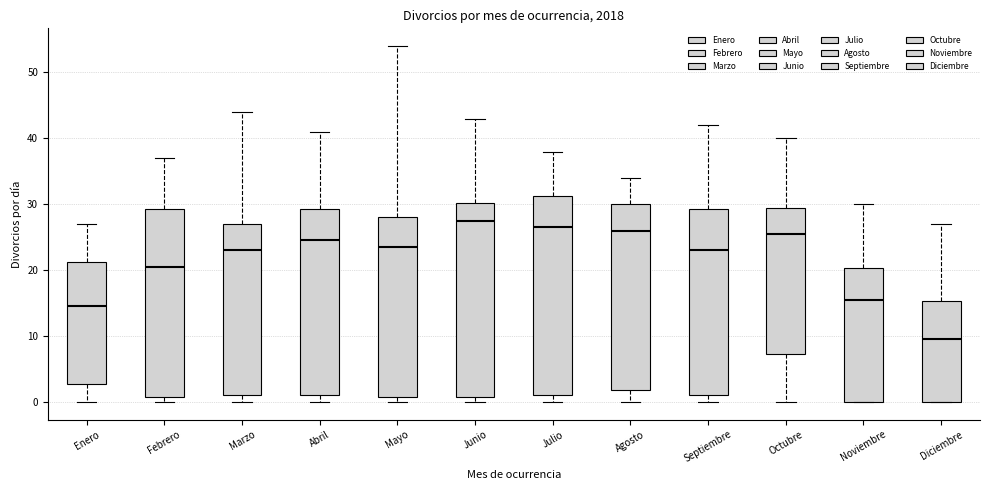

Reading left to right, read every box against the y-axis: the position of its median line, the range the box covers, and the ends of its whiskers. The values are not printed on the chart, so give them approximately, as read against the axis.

Enero: median 15, box 3 to 21, whiskers 0 to 27
Febrero: median 21, box 1 to 29, whiskers 0 to 37
Marzo: median 23, box 1 to 27, whiskers 0 to 44
Abril: median 25, box 1 to 29, whiskers 0 to 41
Mayo: median 24, box 1 to 28, whiskers 0 to 54
Junio: median 28, box 1 to 30, whiskers 0 to 43
Julio: median 27, box 1 to 31, whiskers 0 to 38
Agosto: median 26, box 2 to 30, whiskers 0 to 34
Septiembre: median 23, box 1 to 29, whiskers 0 to 42
Octubre: median 26, box 7 to 30, whiskers 0 to 40
Noviembre: median 16, box 0 to 20, whiskers 0 to 30
Diciembre: median 10, box 0 to 15, whiskers 0 to 27